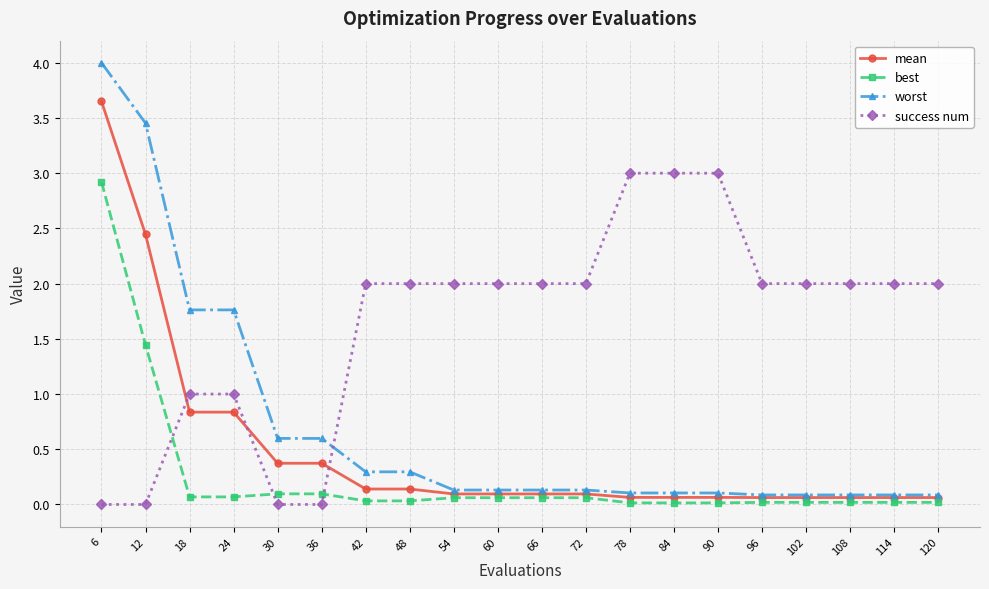

Which category has the highest value across all series?

6